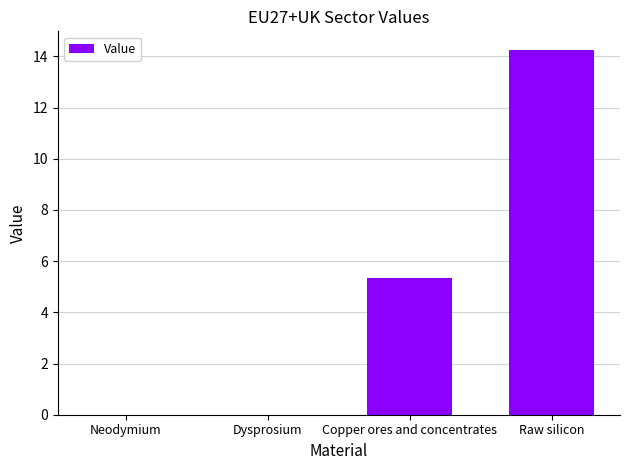

What is the sum of all values?

19.6